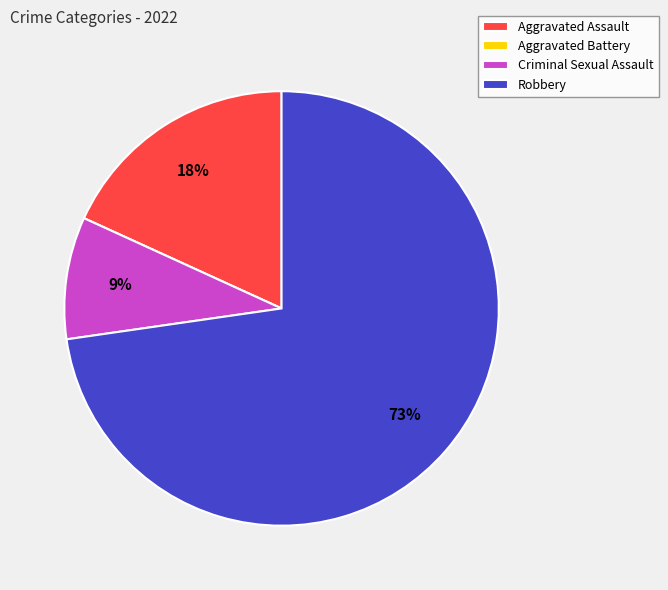

Combined, do Robbery and Criminal Sexual Assault account for over 50%?

Yes